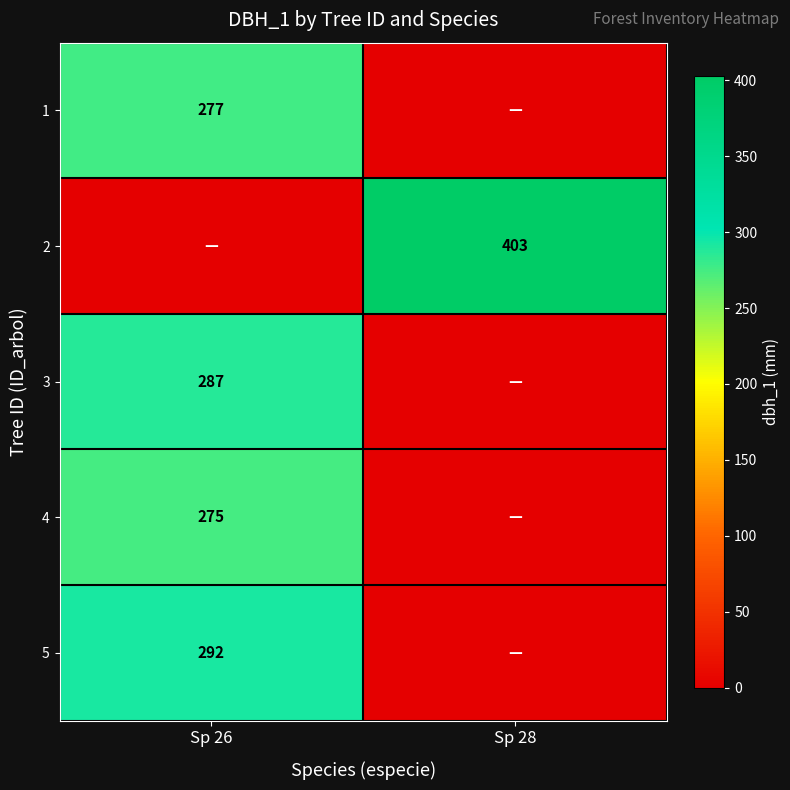

The 5 series shows 168 at Sp 26. True or false?

False